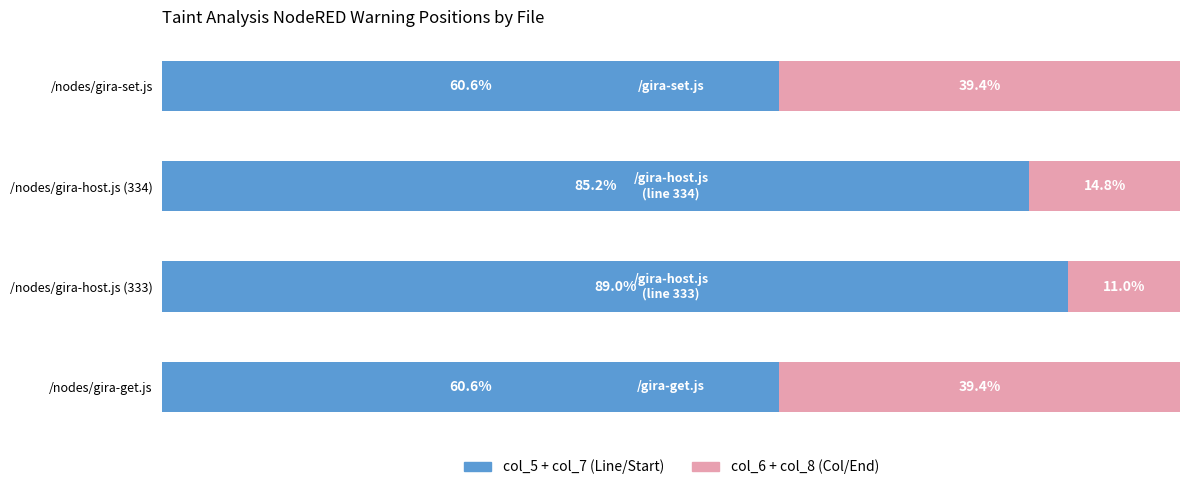

What is the total value across all series at /nodes/gira-host.js (333)?

100.0